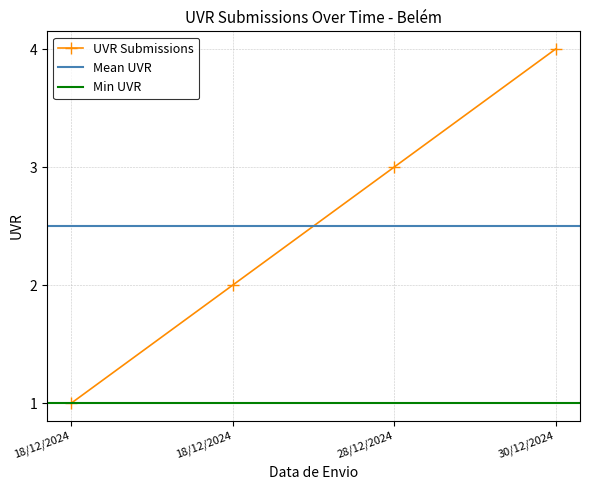

Count the values in the range 2 to 4.

3